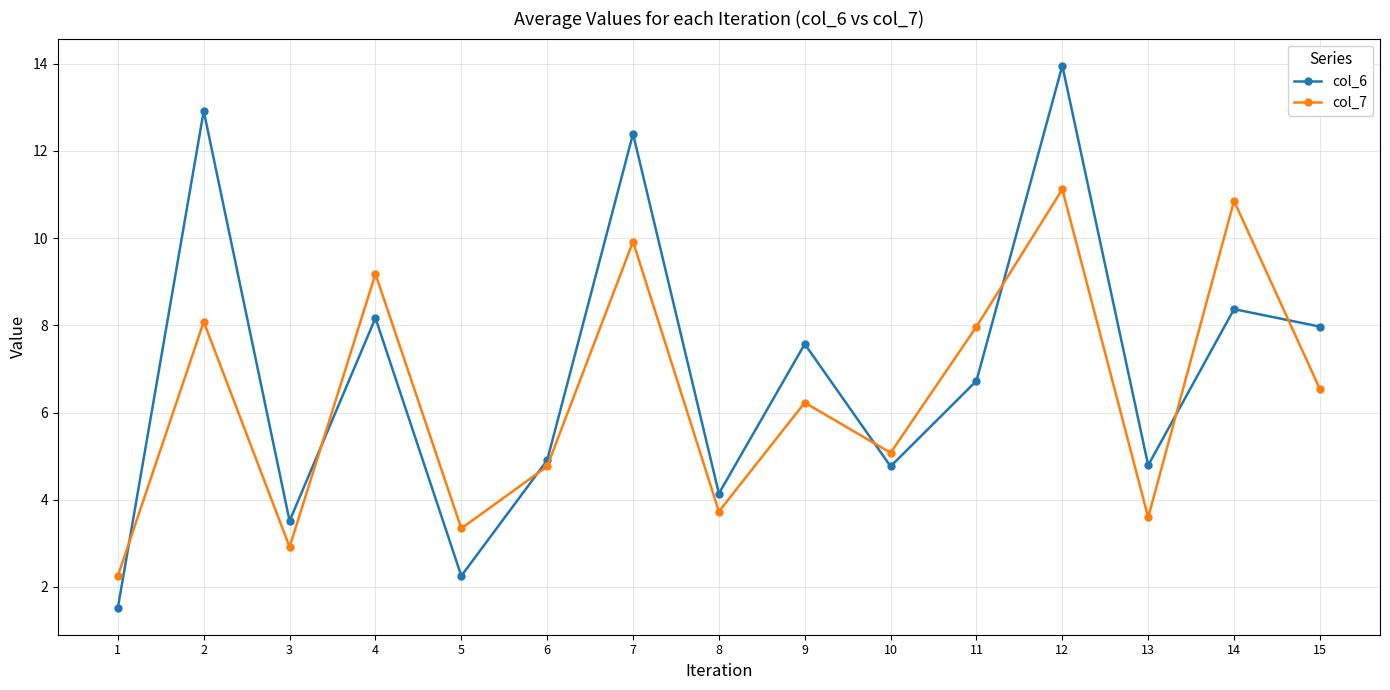

Reading left to right, transcribe all the data shown in this chart.

col_6: 1=1.5	2=12.9	3=3.5	4=8.2	5=2.3	6=4.9	7=12.4	8=4.1	9=7.6	10=4.8	11=6.7	12=14.0	13=4.8	14=8.4	15=8.0
col_7: 1=2.3	2=8.1	3=2.9	4=9.2	5=3.3	6=4.8	7=9.9	8=3.7	9=6.2	10=5.1	11=8.0	12=11.1	13=3.6	14=10.9	15=6.5